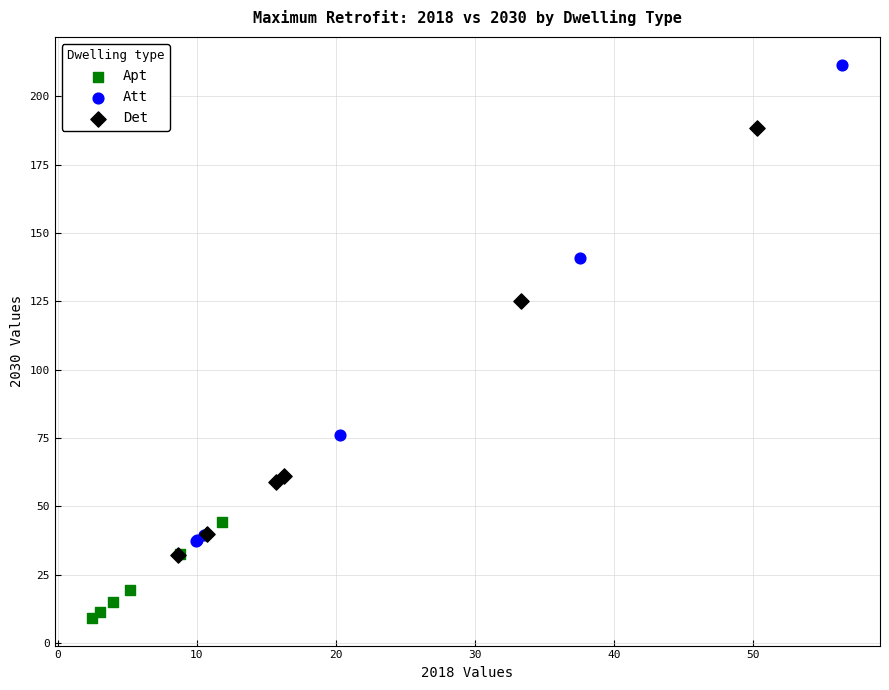

Which series contains the highest Y value?

Att